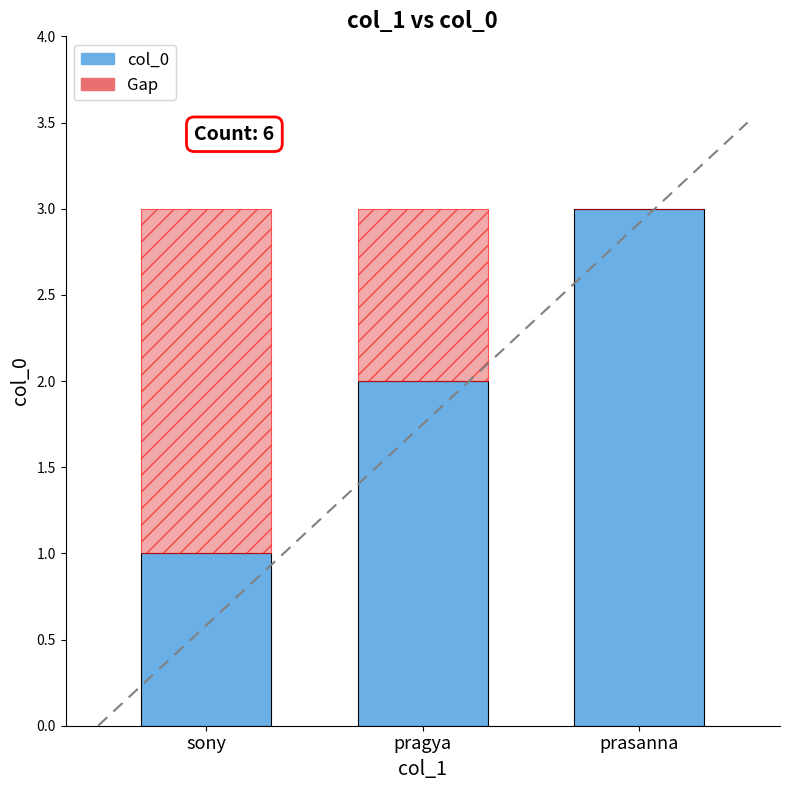

What is the total value across all series at sony?

3